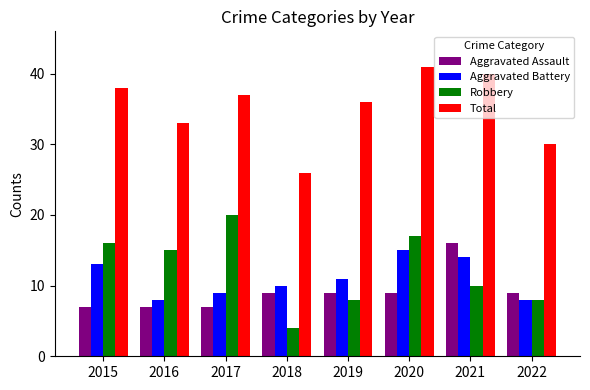

What is the lowest value of the Total series?

26